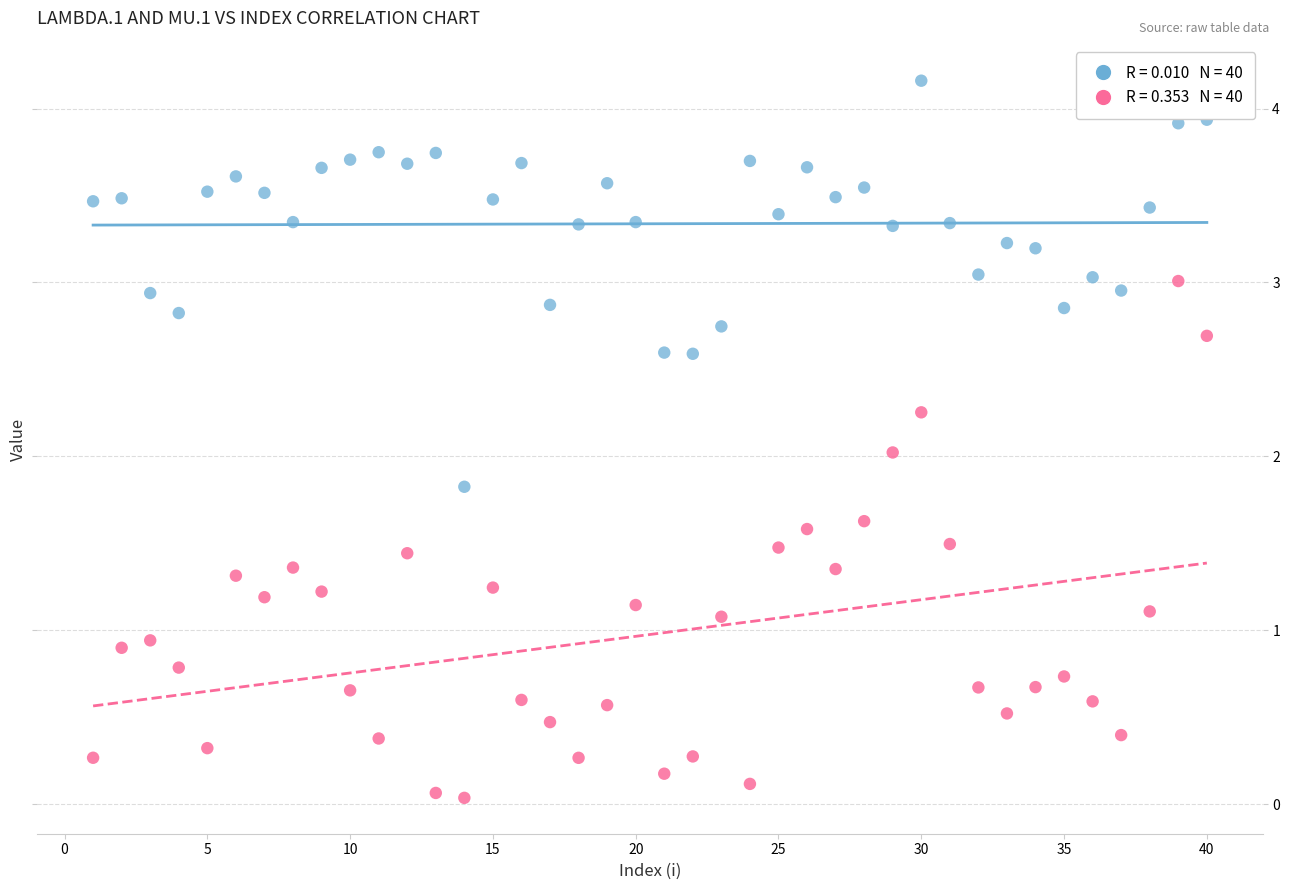

Across all data points, what is the range of X values (max minus min)?

39.0